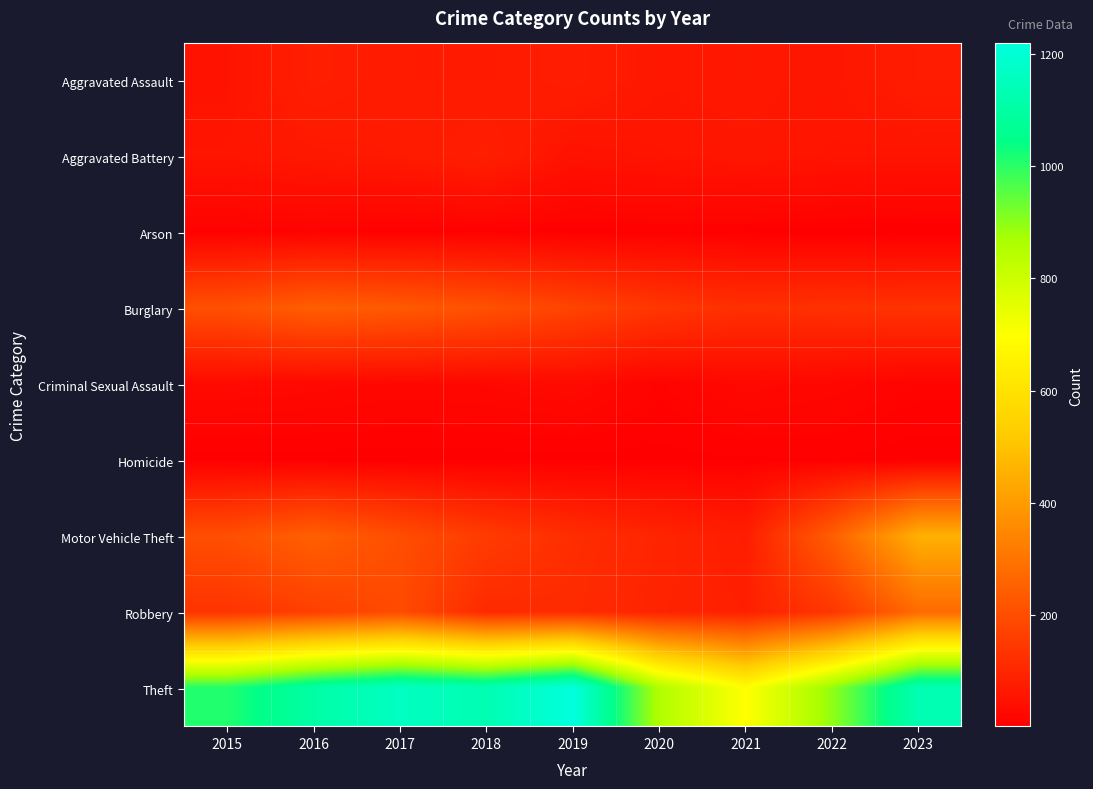

At which category is the sum across all series the highest?

2023